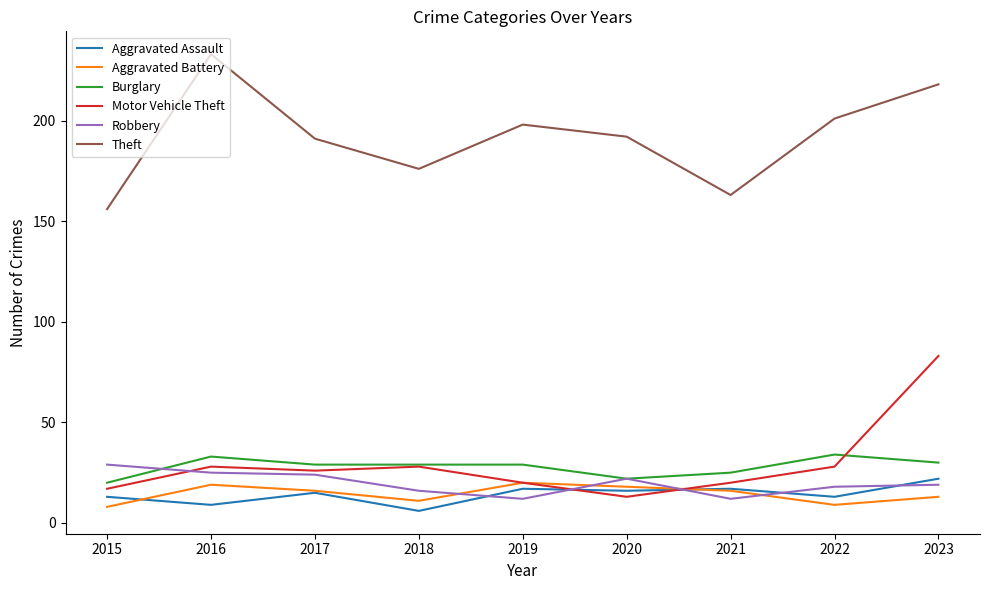

What is the difference between the maximum and minimum values in the Aggravated Battery series?

12